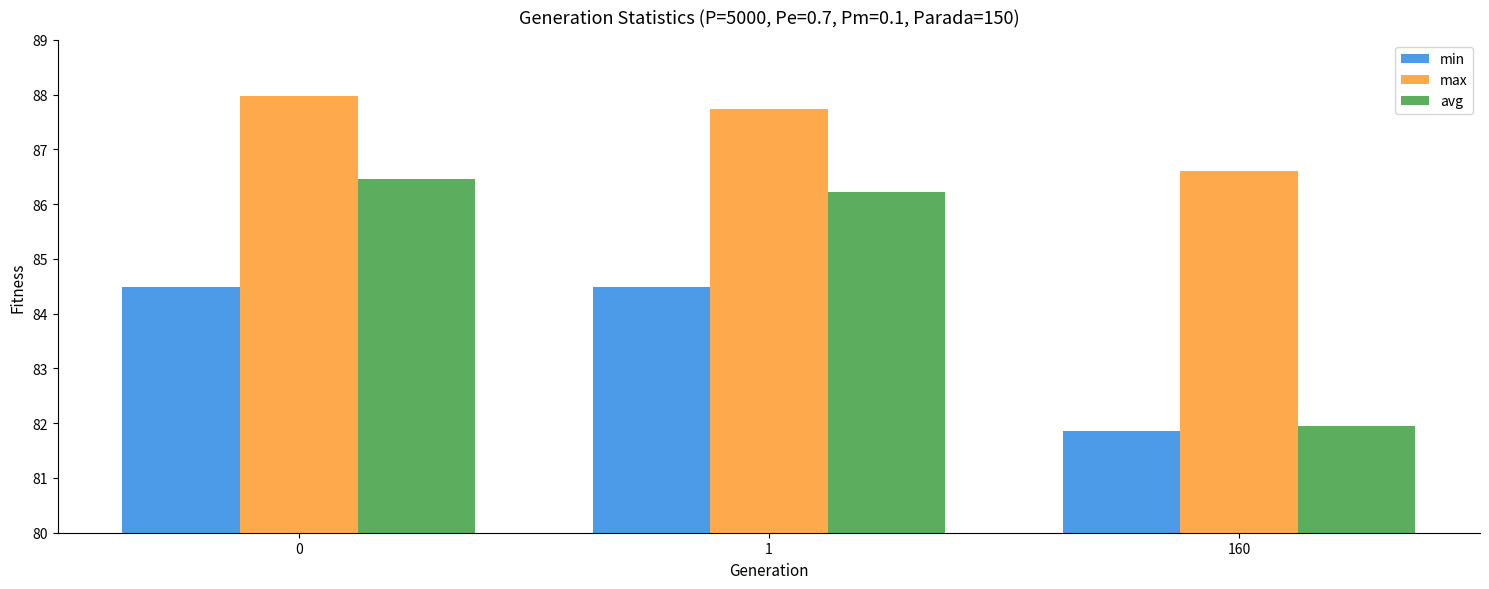

True or false: min has a value of 84.5 at 0.

True